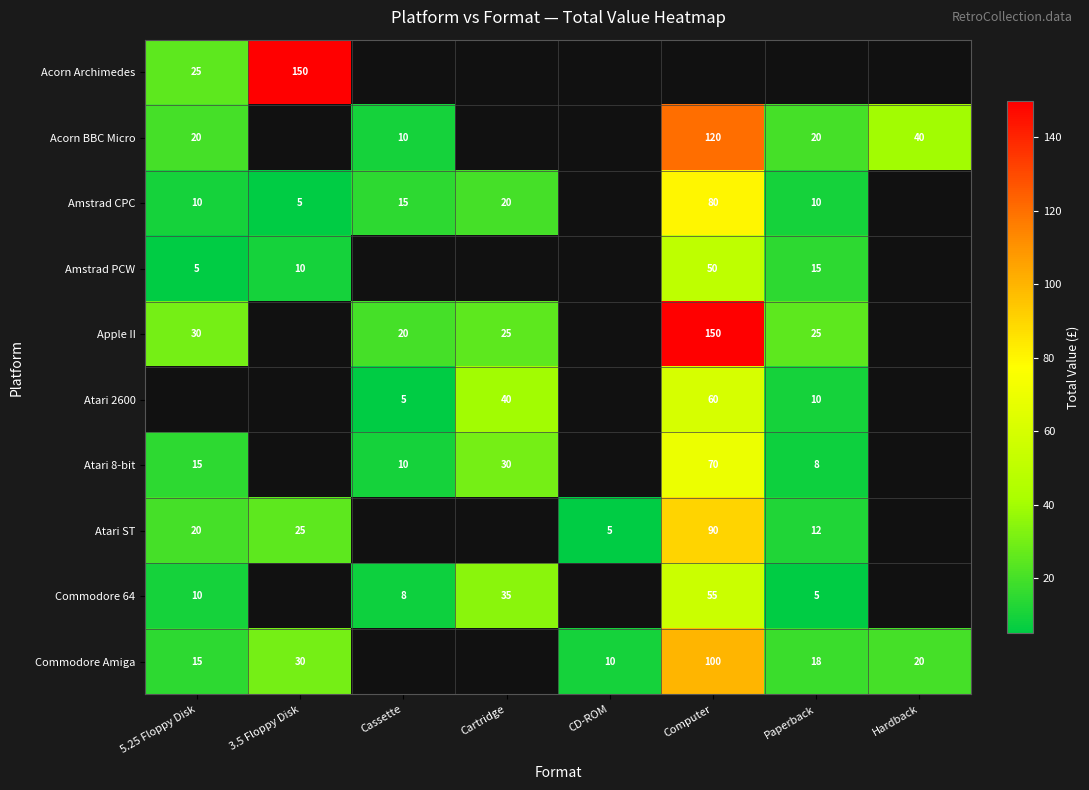

What is the spread (max minus min) of values at 5.25 Floppy Disk?

25.0